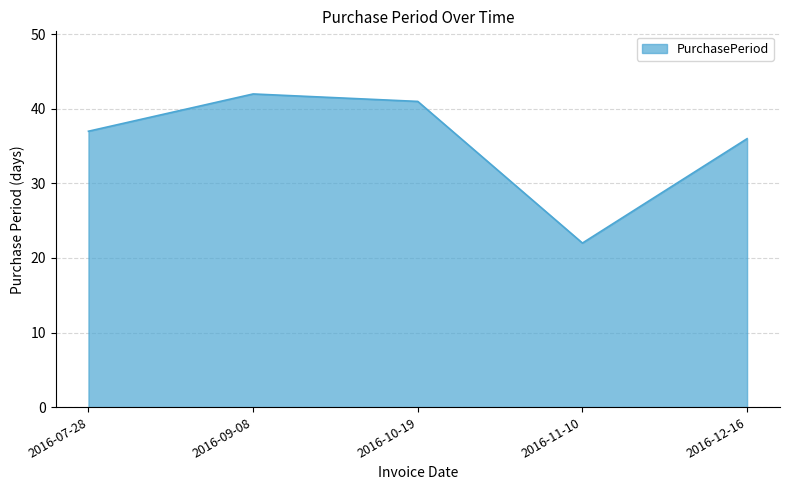

What is the average value?

36